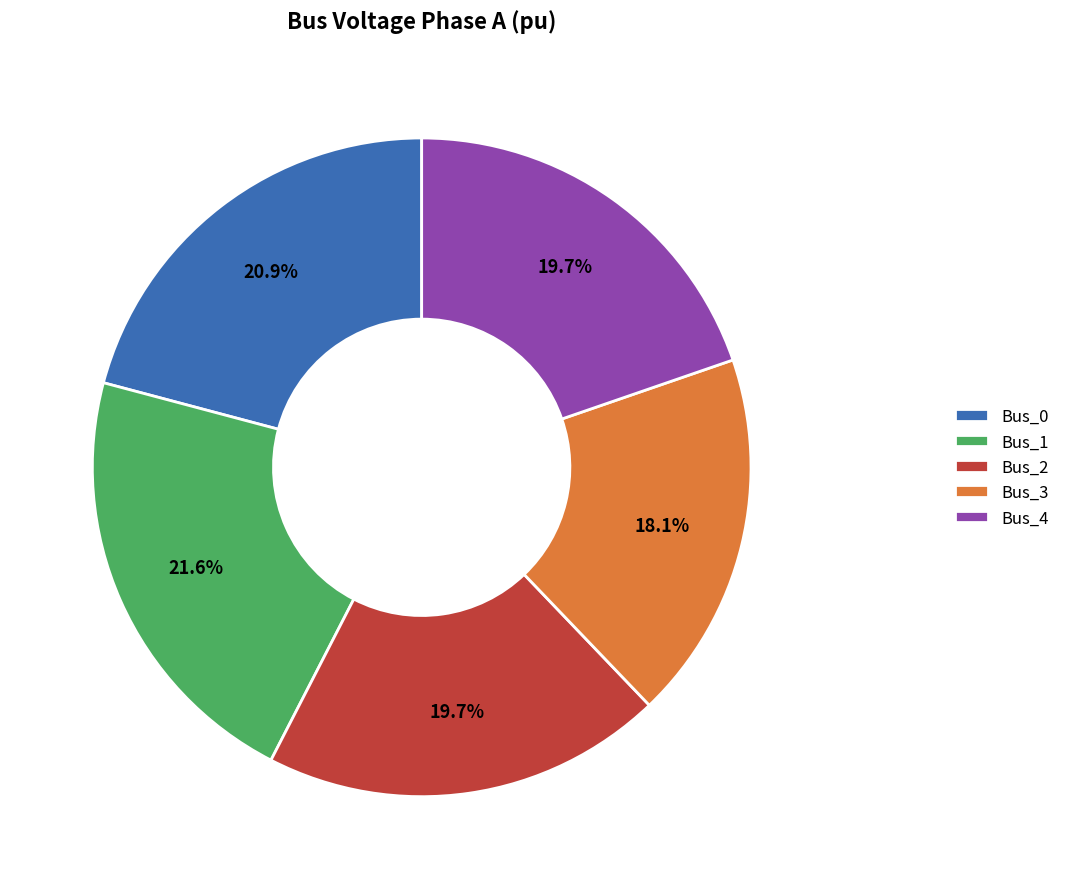

What percentage is the Bus_1 slice, to the nearest percent?

22%